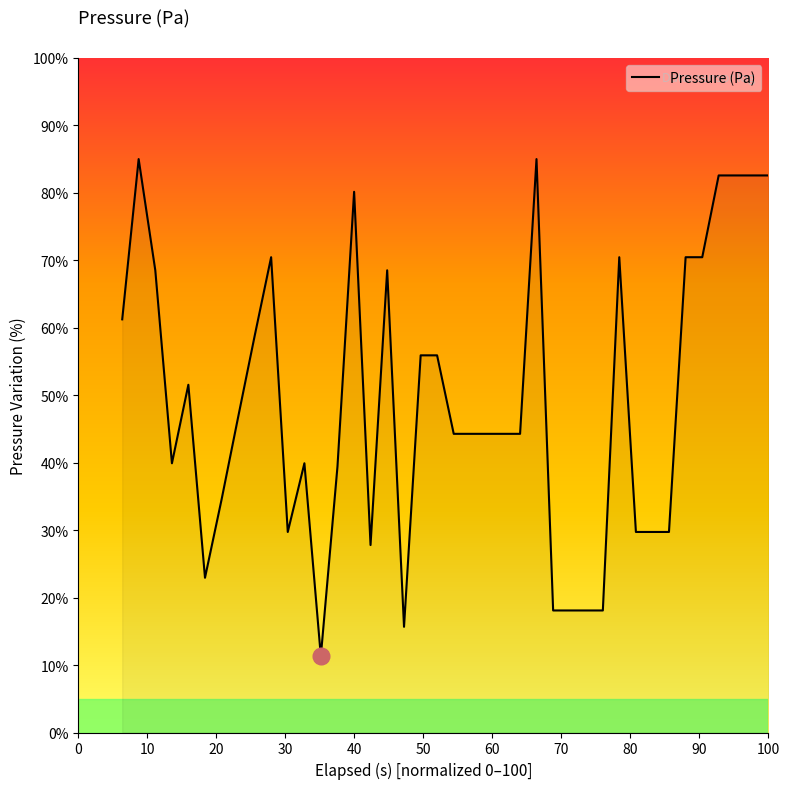

What is the difference between the maximum and minimum values?

73.7